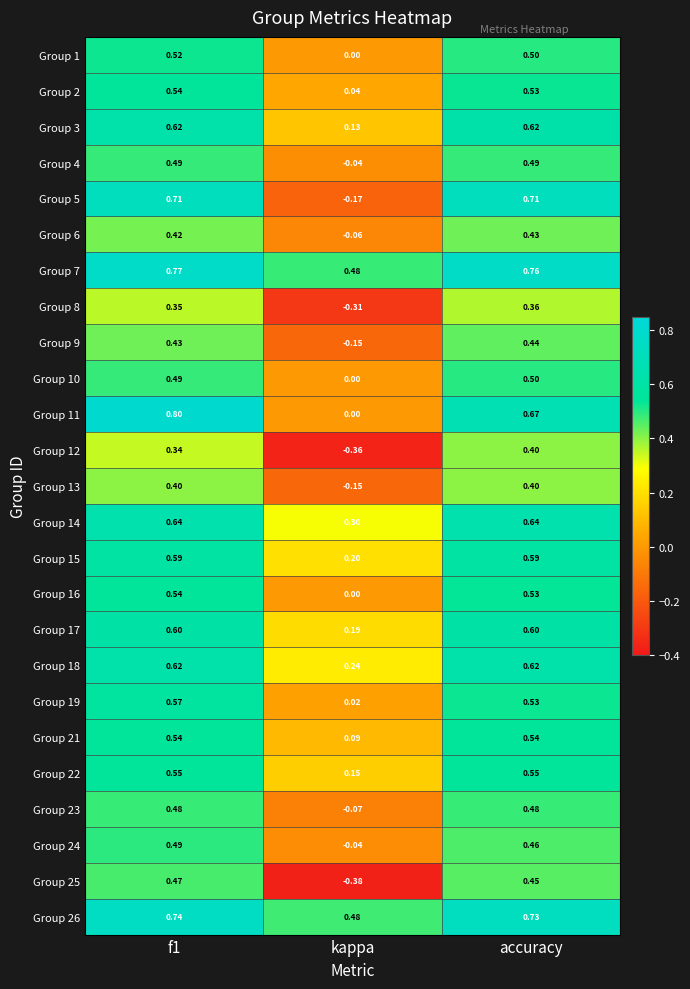

Where is Group 3 nearest to the value 0?

kappa